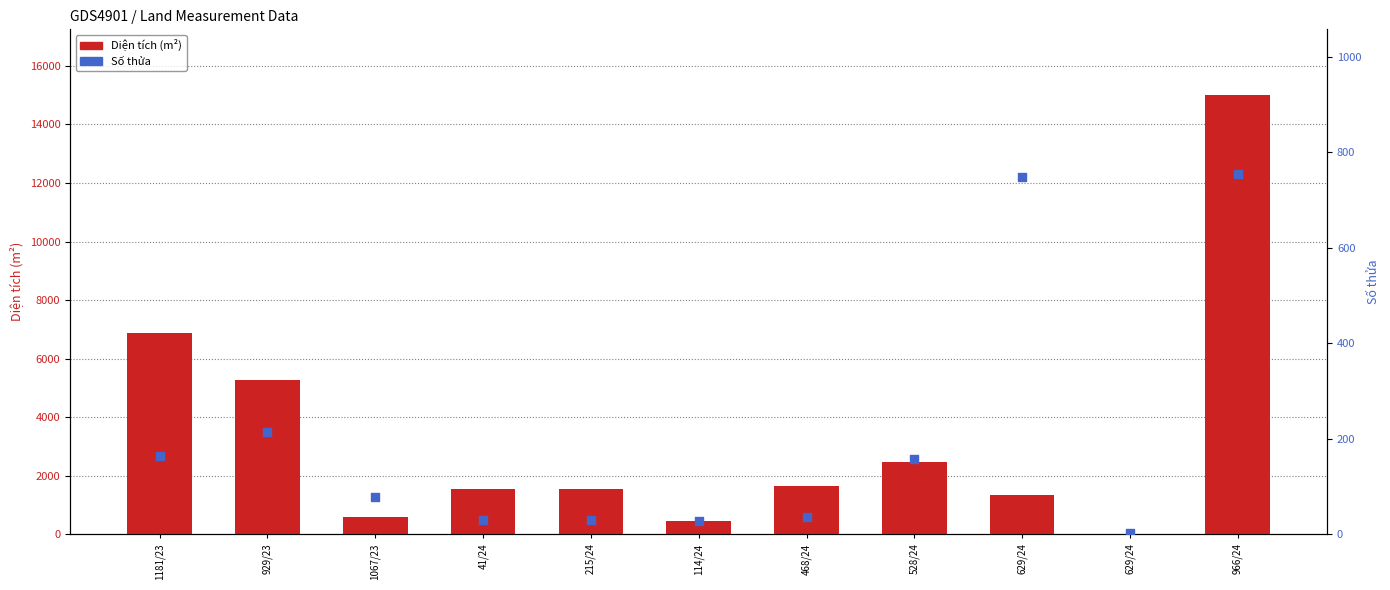

Which series contains the lowest Y value?

Diện tích